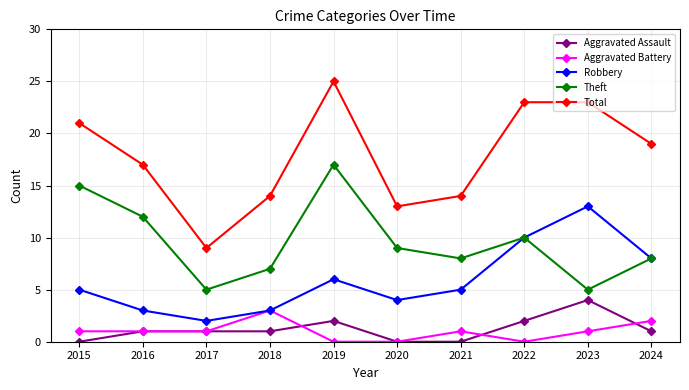

True or false: Aggravated Battery and Theft intersect in this chart.

False